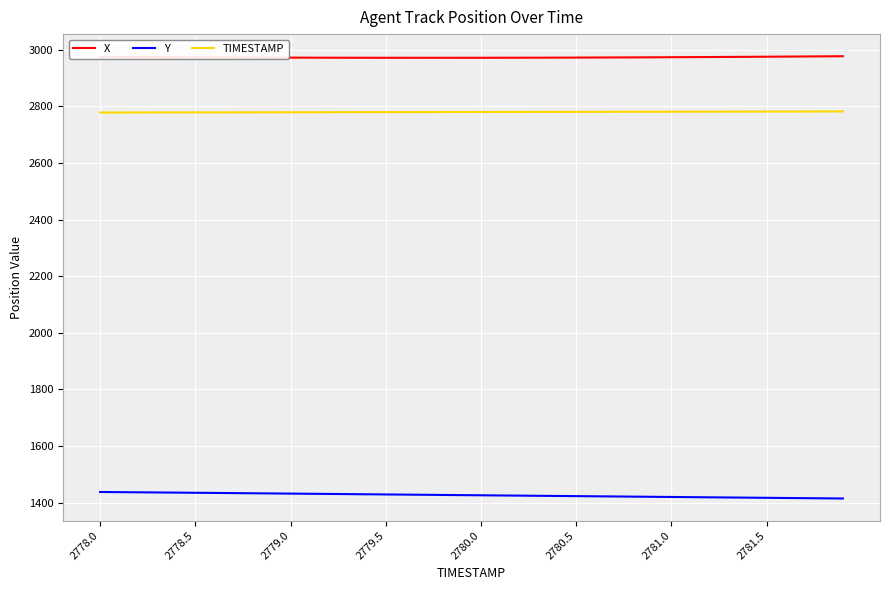

What is the average value of the Y series?

1426.5